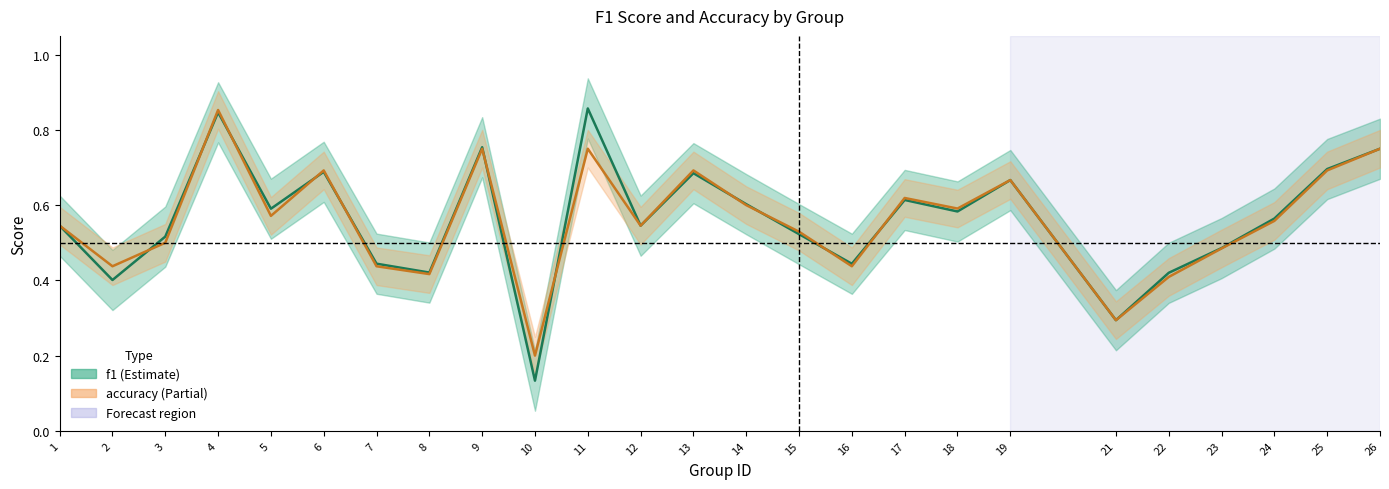

How many data points does each series have?

25